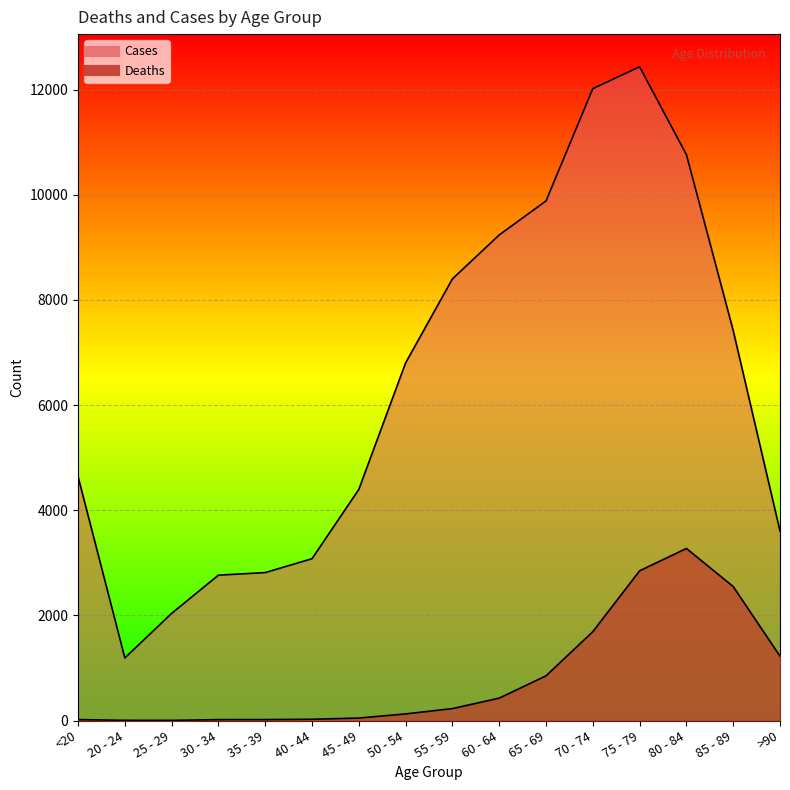

What is the average value of the Deaths series?

834